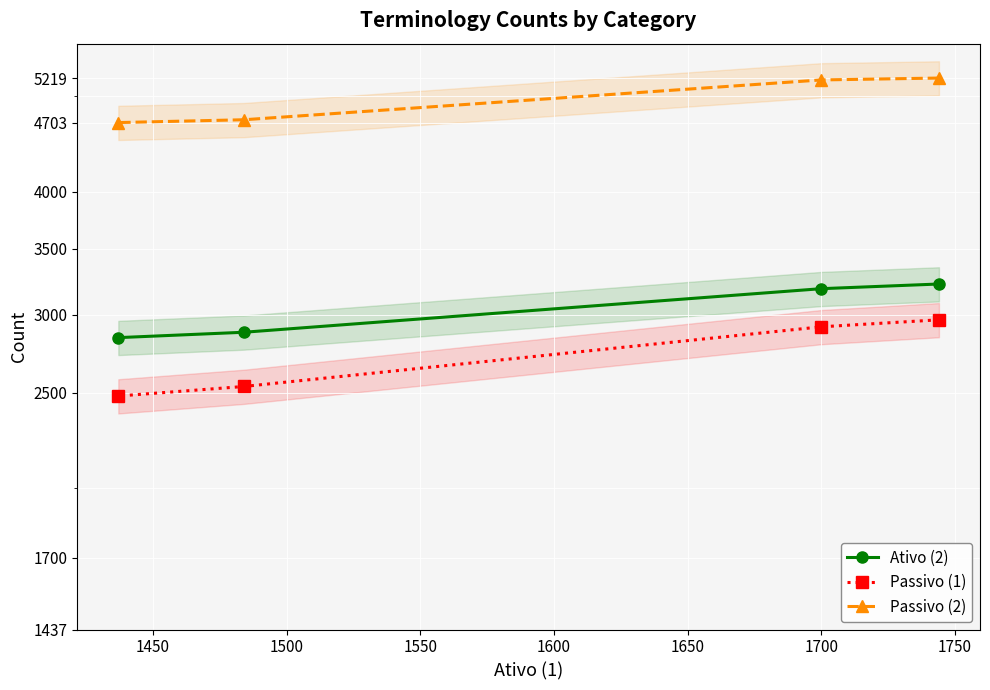

What is the average value of the Passivo (2) series?

4963